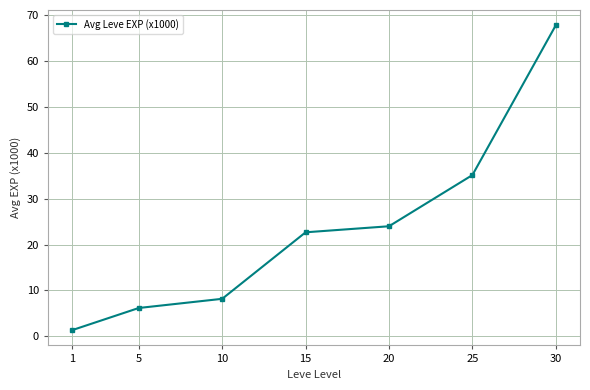

What is the ratio of the value at 30 to the value at 25?

1.9